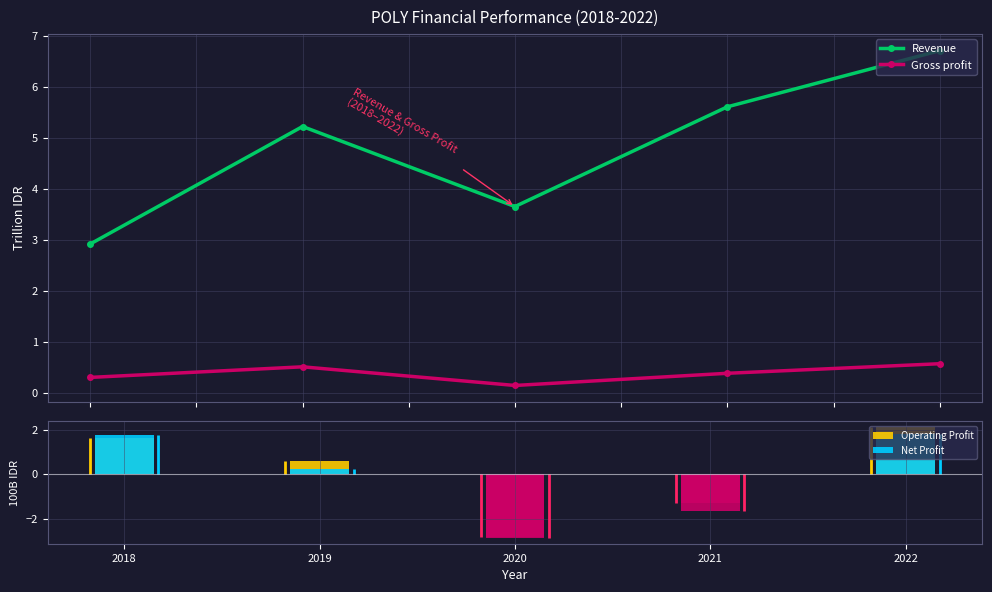

How many bars are there in each group?

2